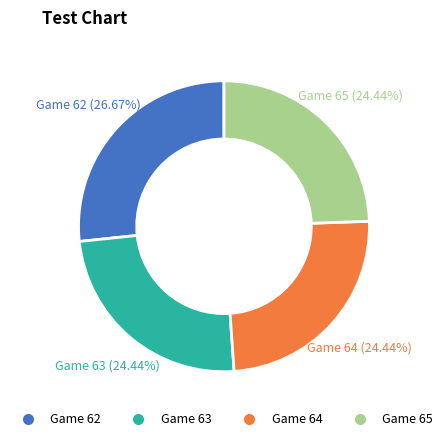

To the nearest percent, what is the average slice percentage?

25%